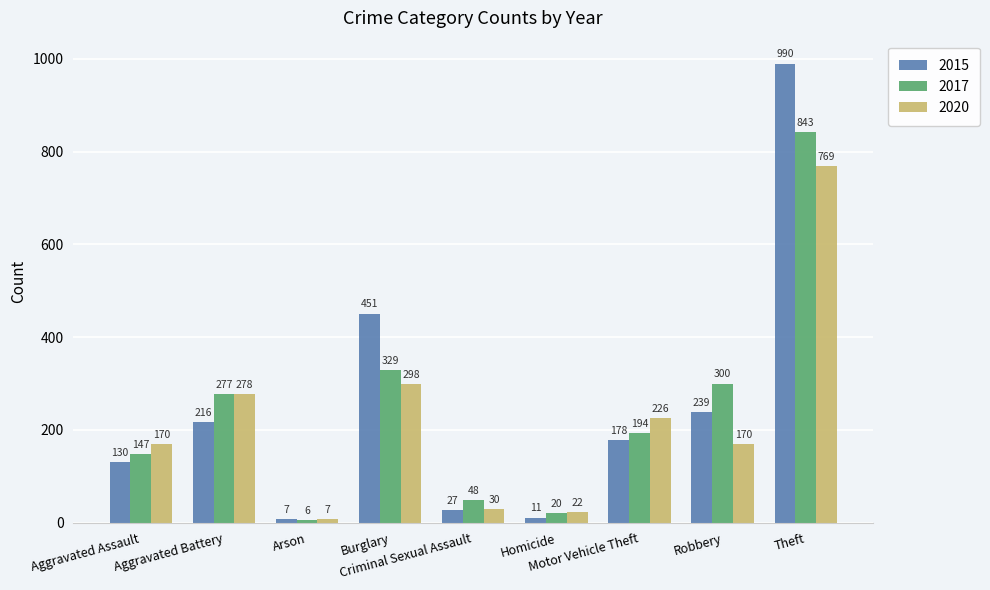

Rank the series at Motor Vehicle Theft from lowest to highest value.

2015, 2017, 2020